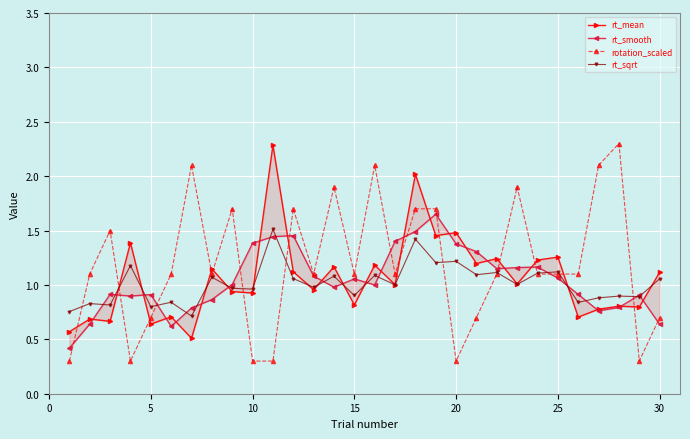

What is the lowest value of the rotation_scaled series?

0.3